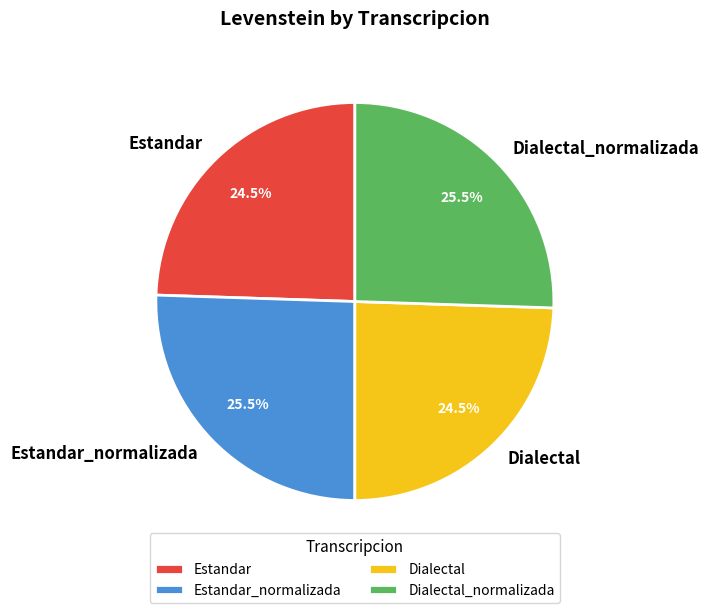

To the nearest percent, what is the combined percentage of Dialectal and Estandar?

49%